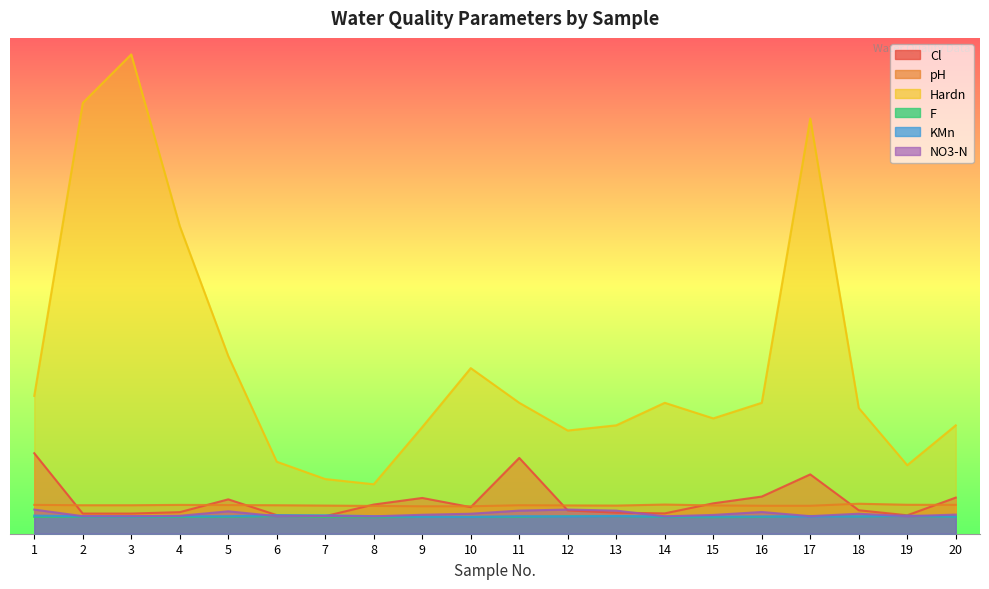

Between 19 and 5, which is larger?

5